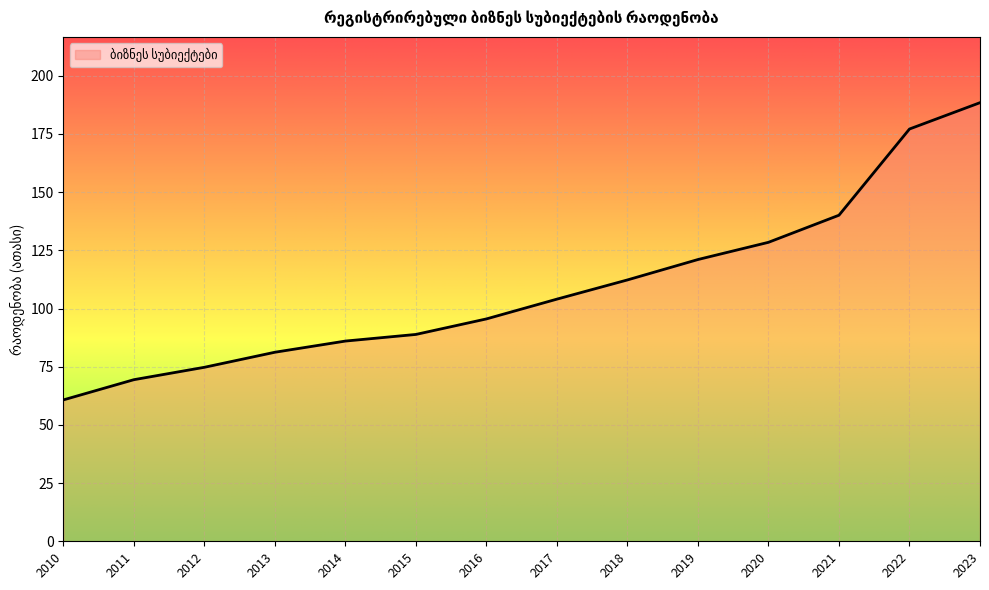

Reading left to right, what are all the values shown in this chart?

2010=60.7	2011=69.4	2012=74.8	2013=81.2	2014=86.0	2015=88.9	2016=95.5	2017=104.0	2018=112.3	2019=121.1	2020=128.5	2021=140.1	2022=177.1	2023=188.4